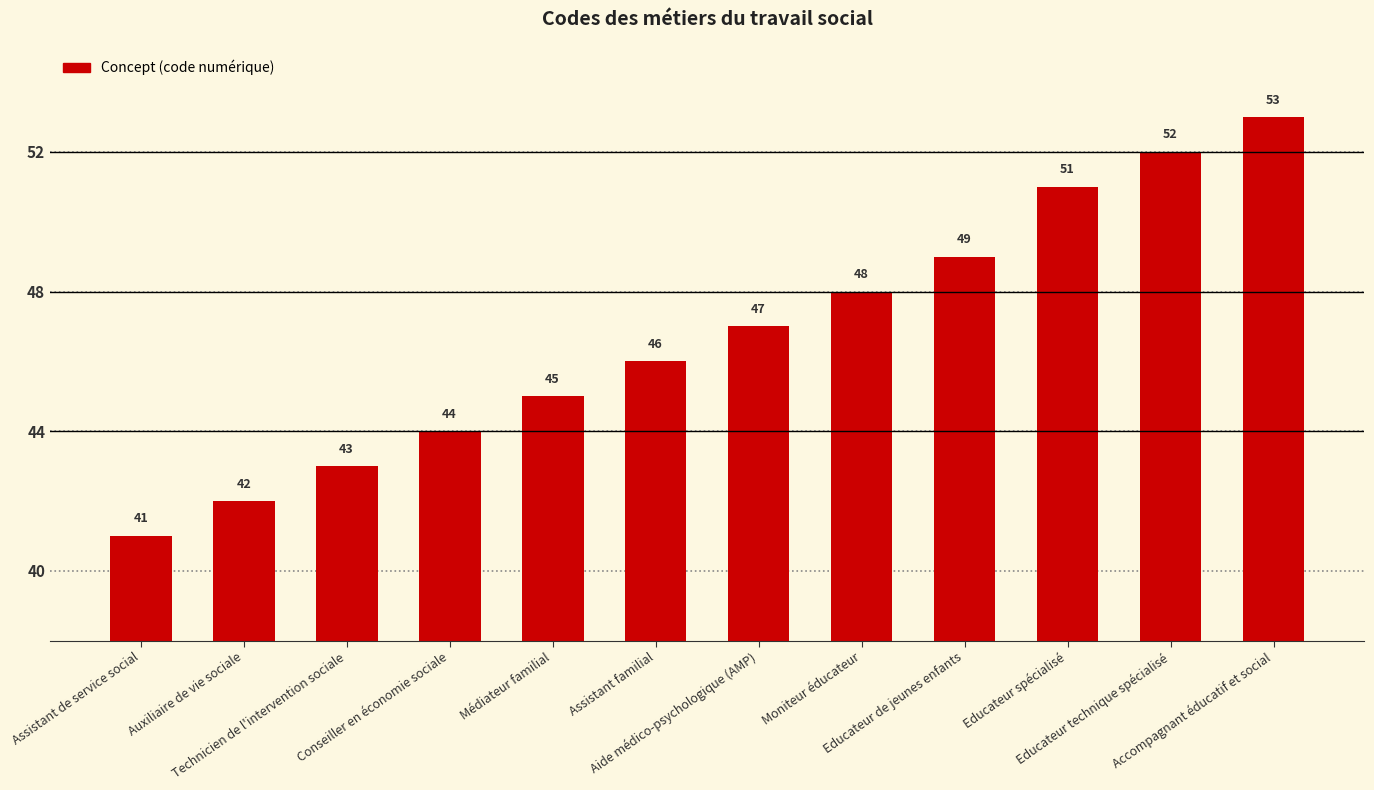

What is the sum of the values at Educateur technique spécialisé and Assistant de service social?

93